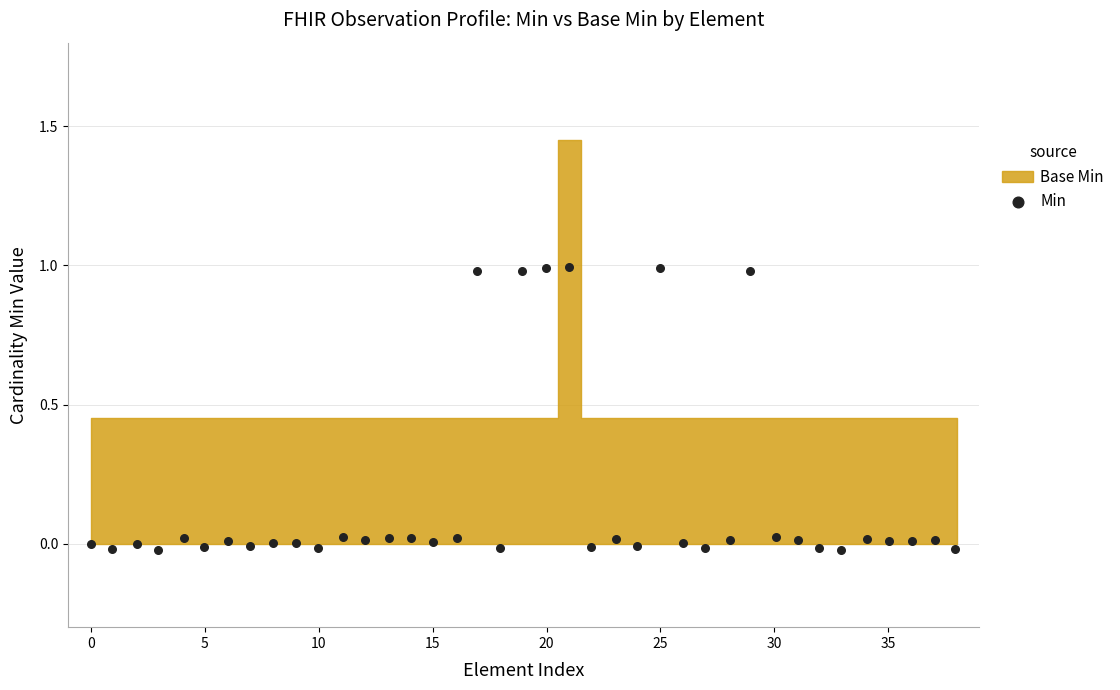

What is the range of X values (max minus min)?

37.9